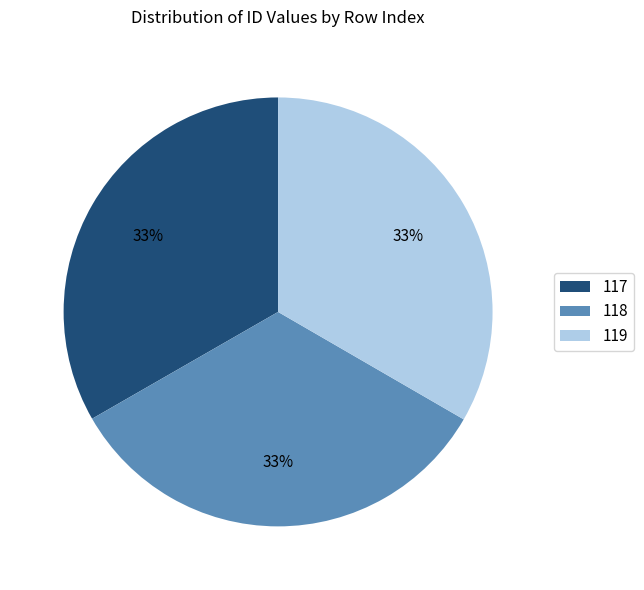

Do 117 and 119 together represent more than half of the pie?

Yes